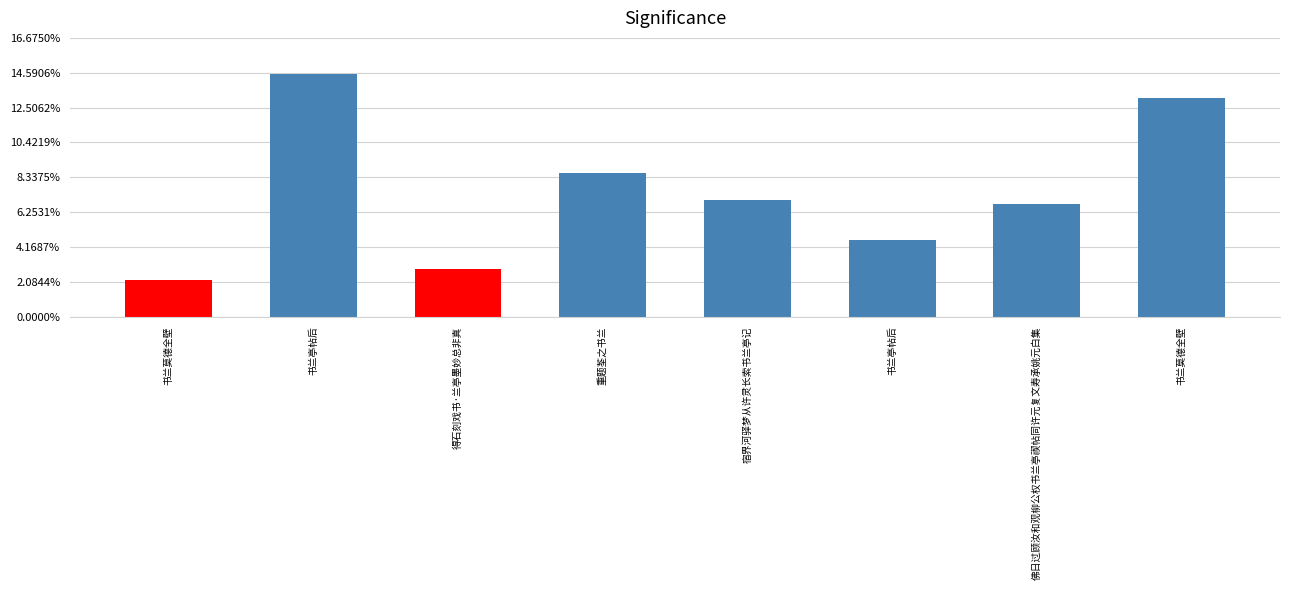

What is the difference between the values at 书兰莫德全壁 and 宿界河驿梦从许灵长索书兰亭记?

480058